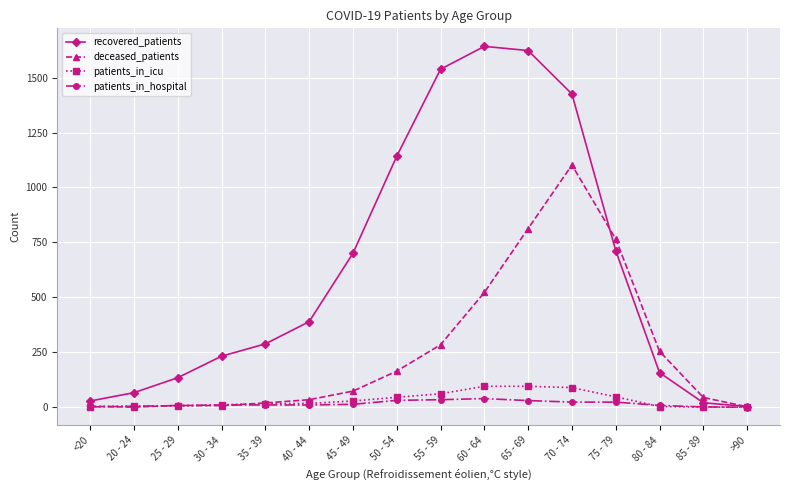

At which category does recovered_patients reach its first local peak?

60 - 64